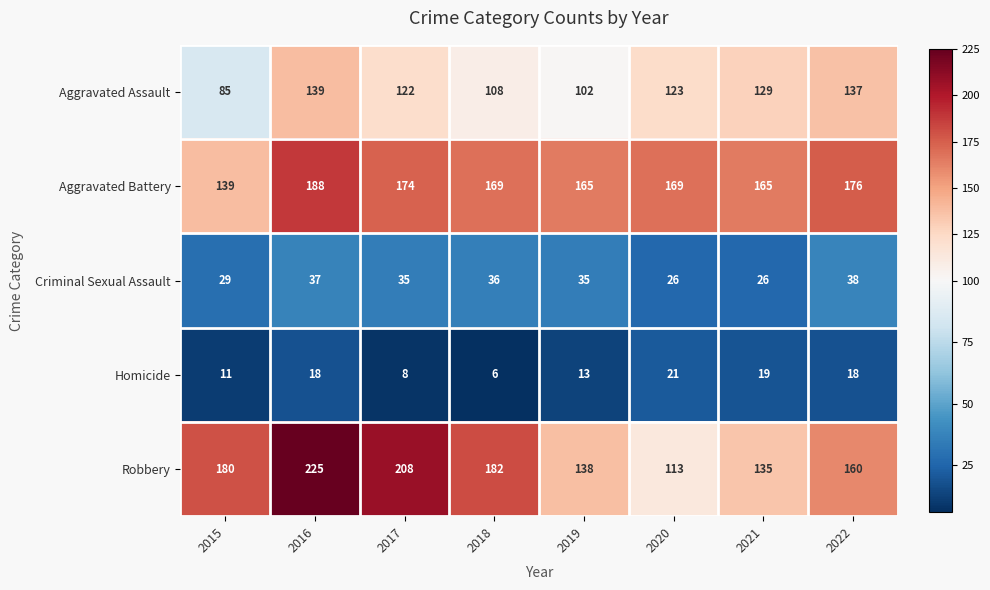

What is the spread (max minus min) of values at 2019?

152